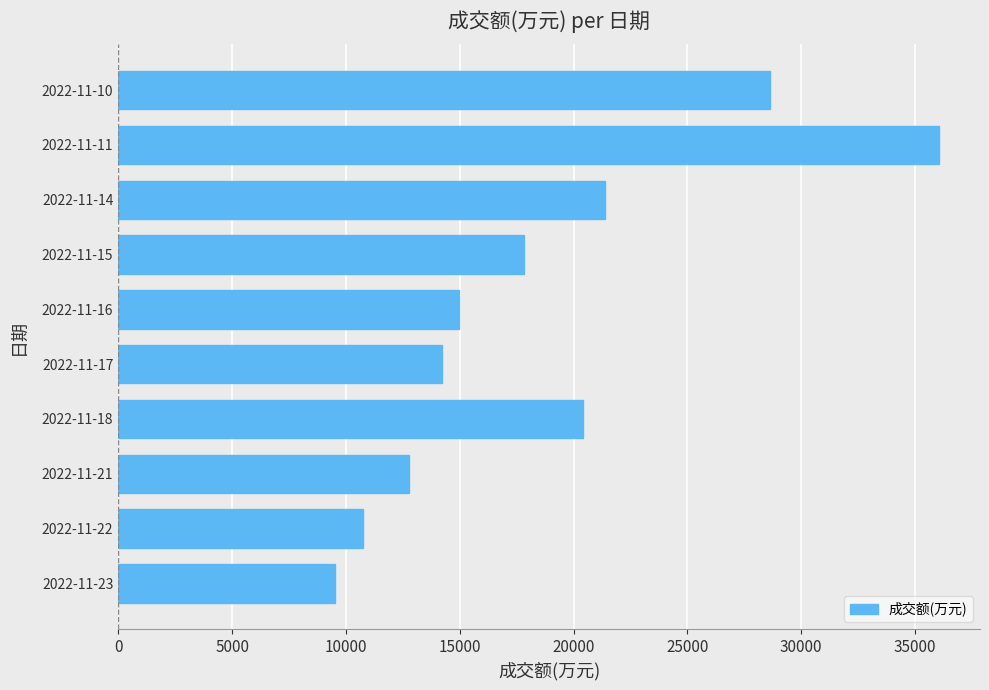

Approximately how many times larger is the value at 2022-11-11 compared to 2022-11-14?

1.7